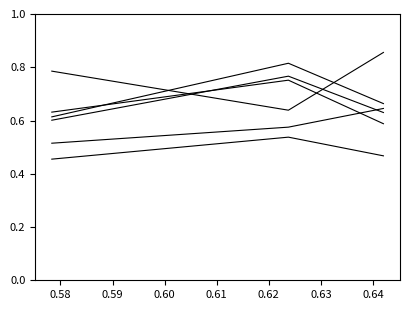

Reading left to right, what are all the values shown in this chart?

job474_scenario2_921: 0.6	0.8	0.7
job475_scenario2_922: 0.6	0.8	0.6
job480_scenario2_929: 0.6	0.8	0.6
job481_scenario0_930: 0.5	0.5	0.5
job483_scenario1_934: 0.5	0.6	0.6
job484_scenario4_937: 0.8	0.6	0.9